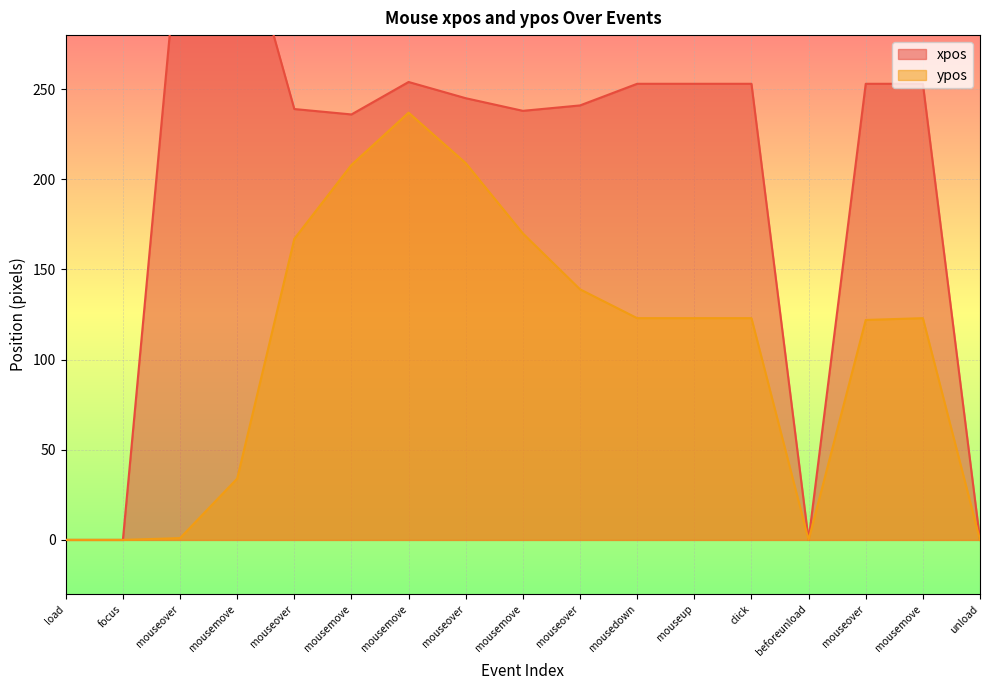

What is the label of the 11th point from the left?

mousedown